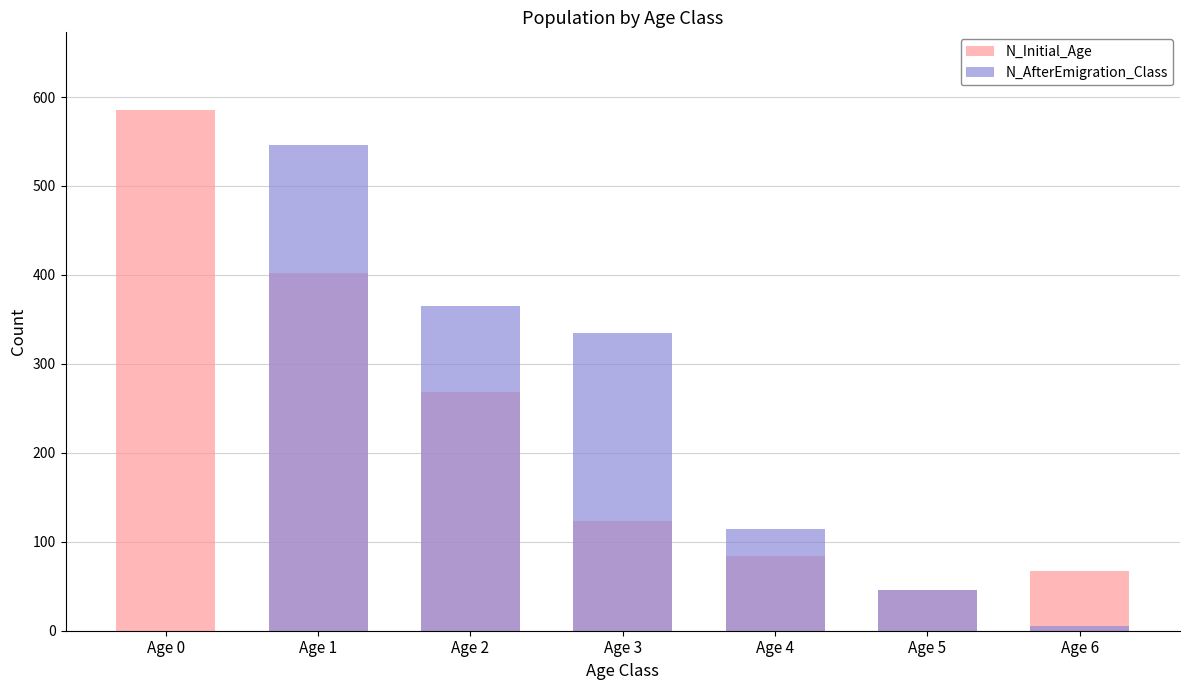

How many data points does each series have?

7